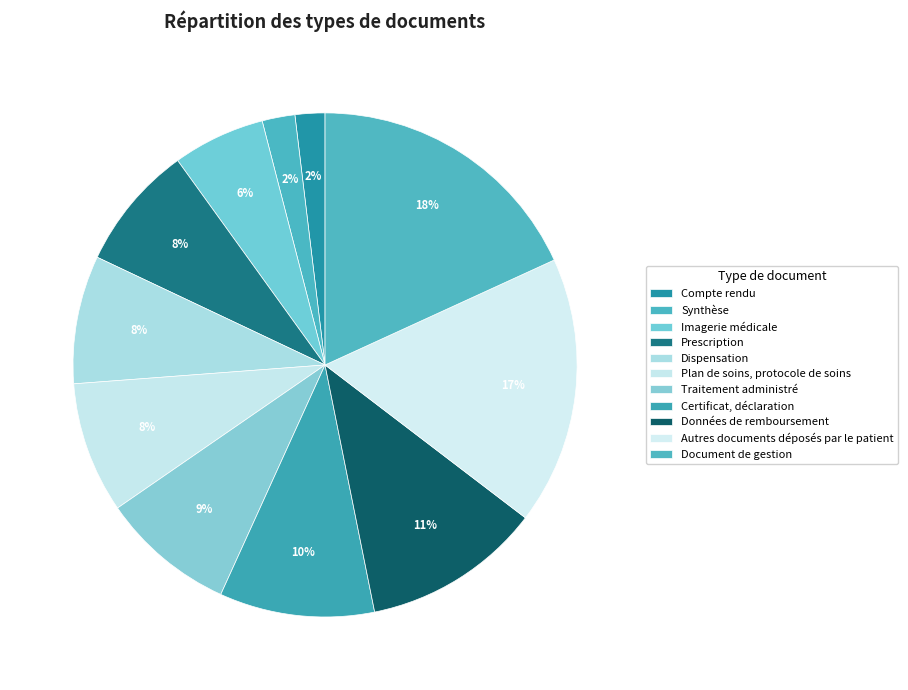

To the nearest percent, what is the combined percentage of Dispensation and Document de gestion?

26%